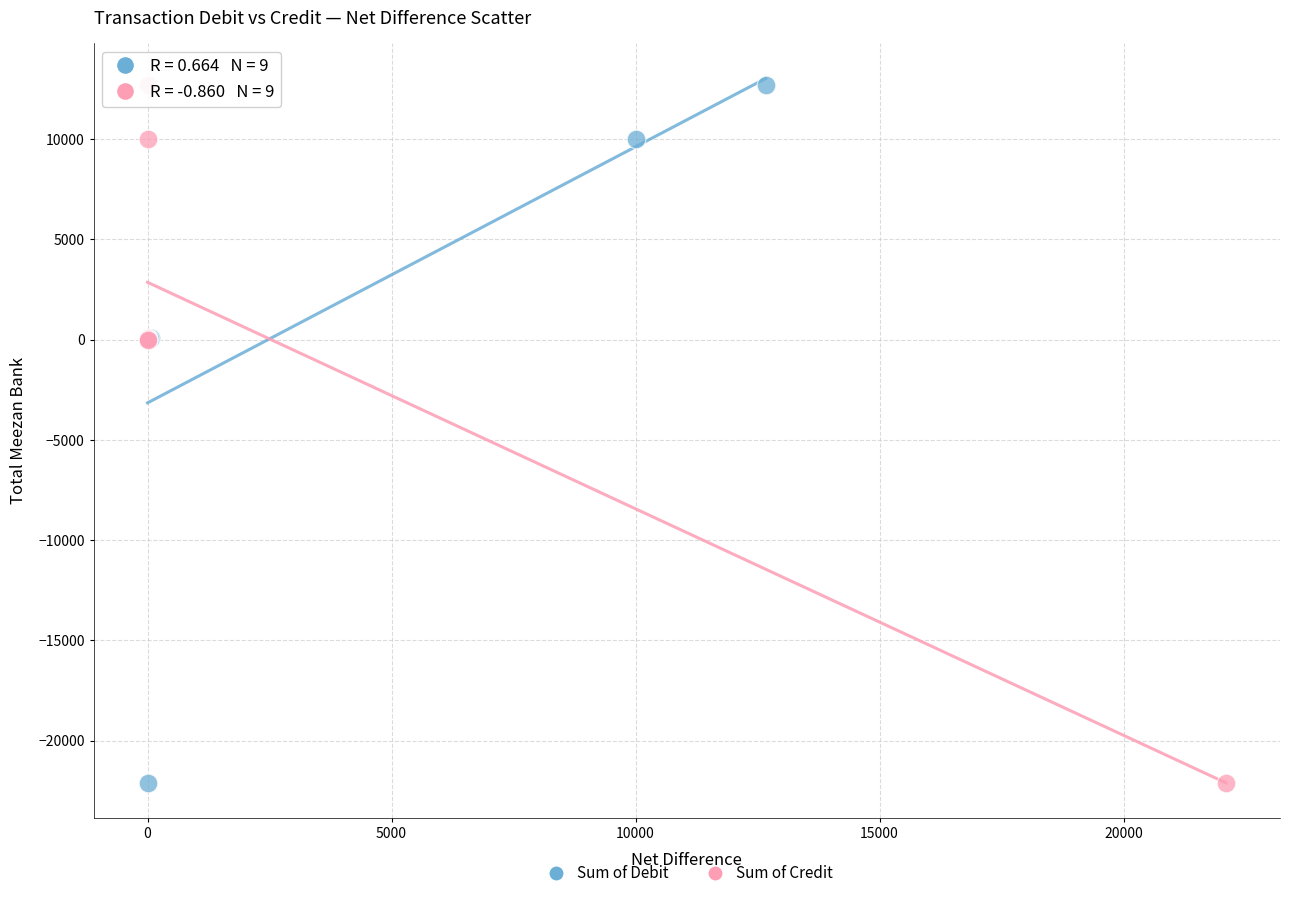

What are all the series names shown in the legend?

Sum of Debit, Sum of Credit